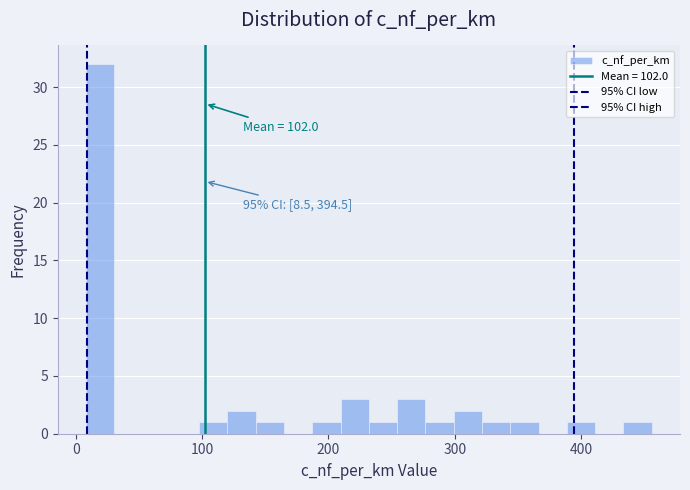

Read against the x-axis, roughly where is the centre of the tallest bar?

20